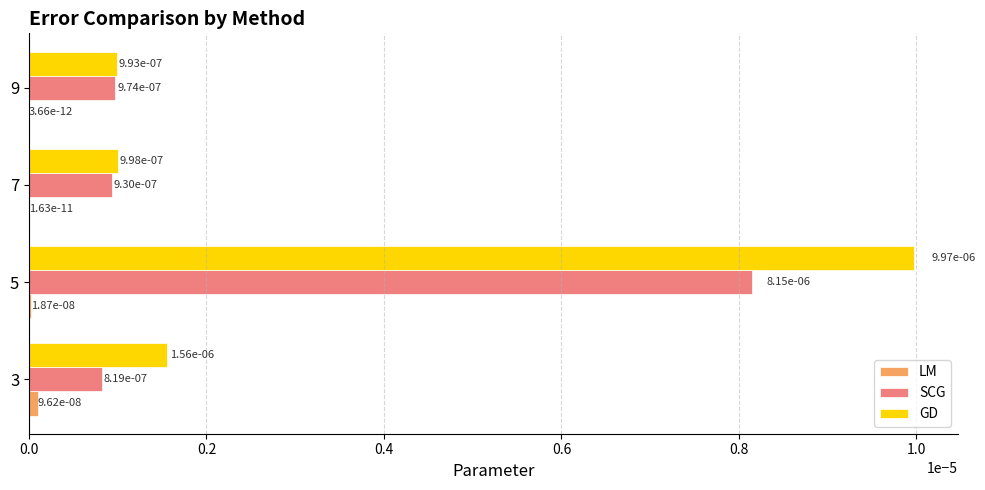

At which category does the chart reach its peak across all series?

5